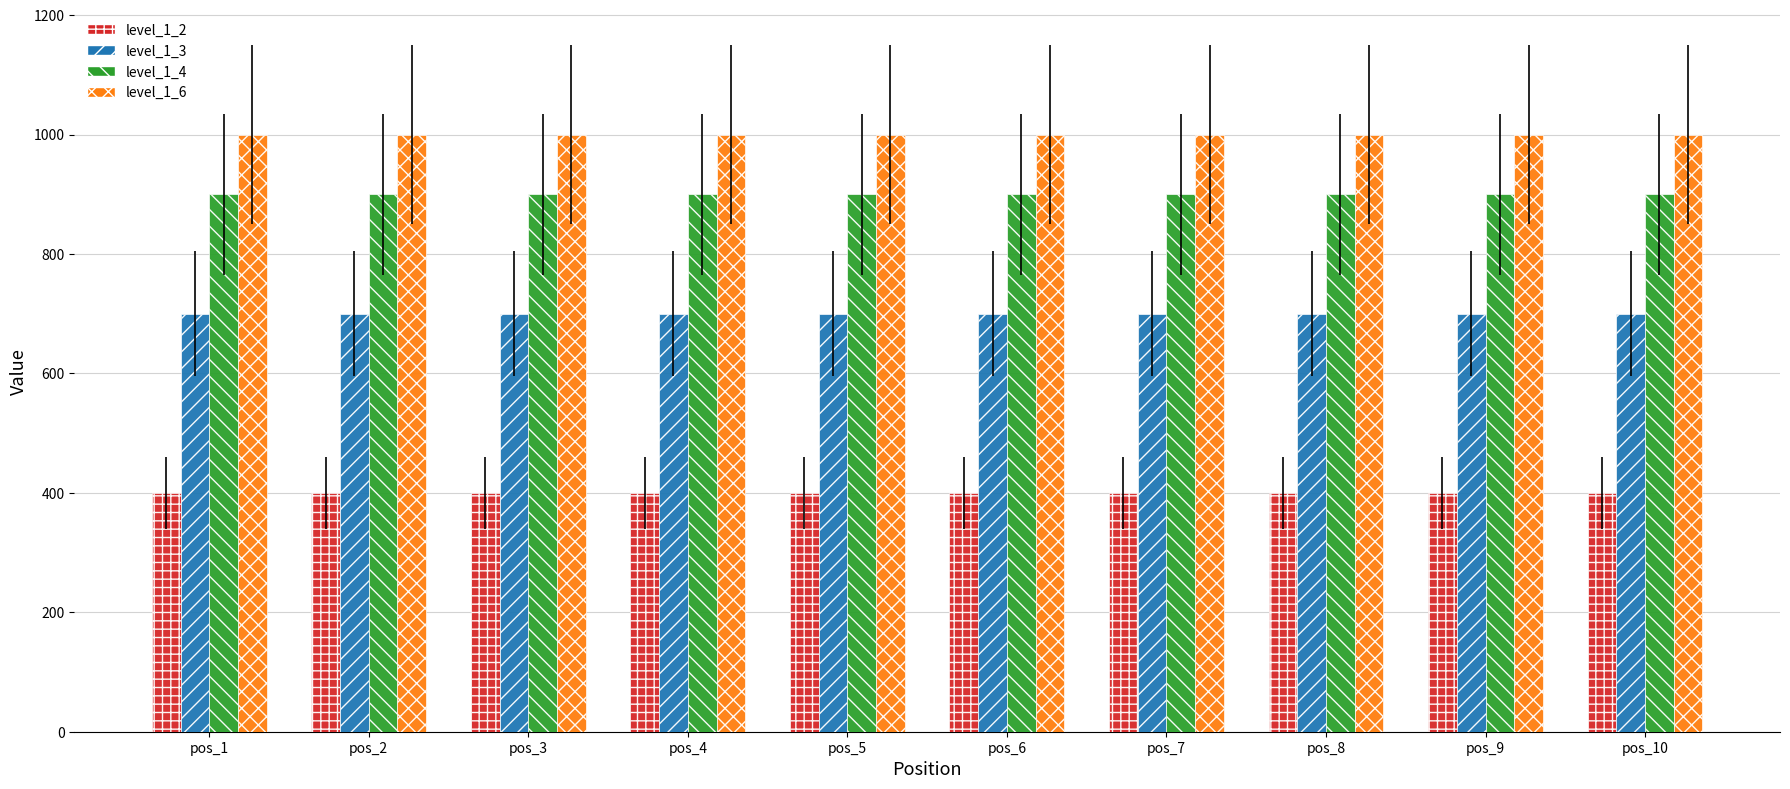

What is the highest value of the level_1_4 series?

900